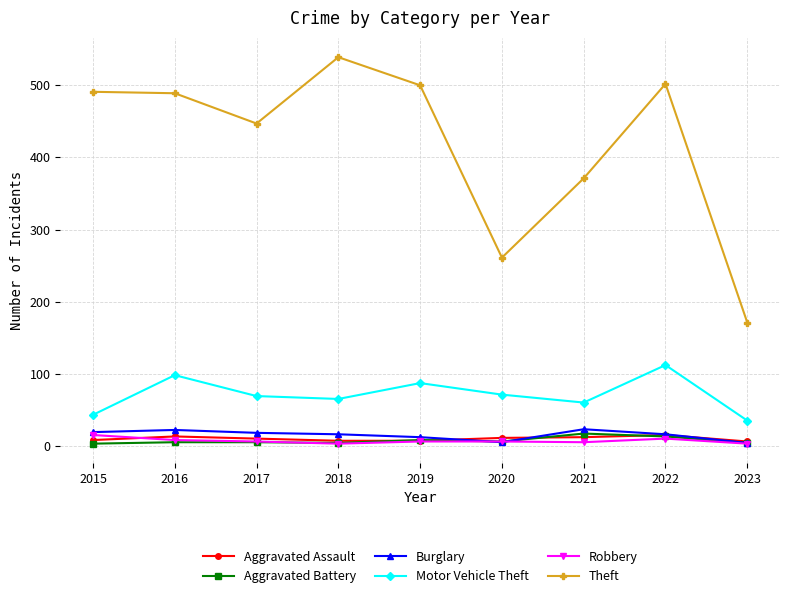

True or false: Robbery and Theft intersect in this chart.

False